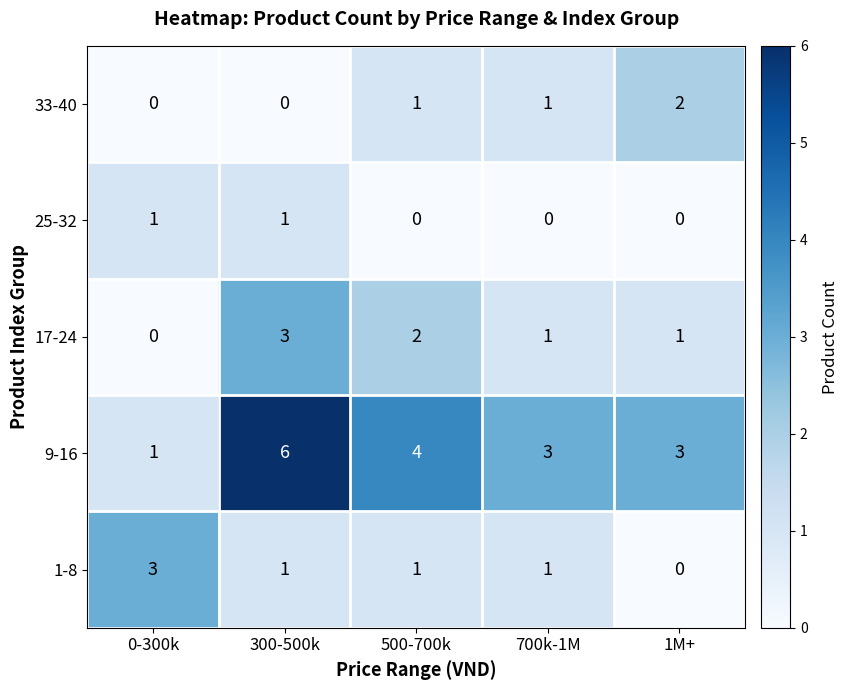

How many series are shown in this chart?

5